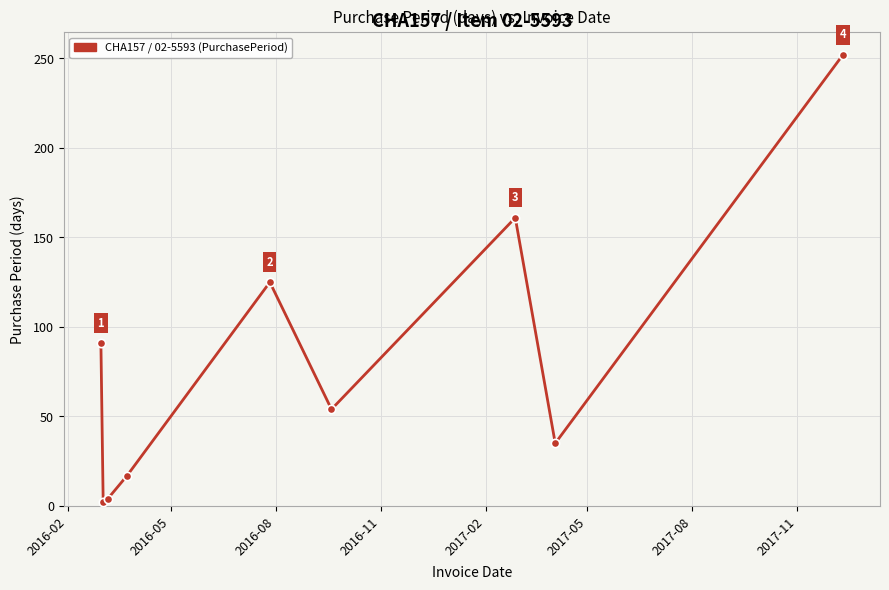

What is the value of the 7th point from the left?

161